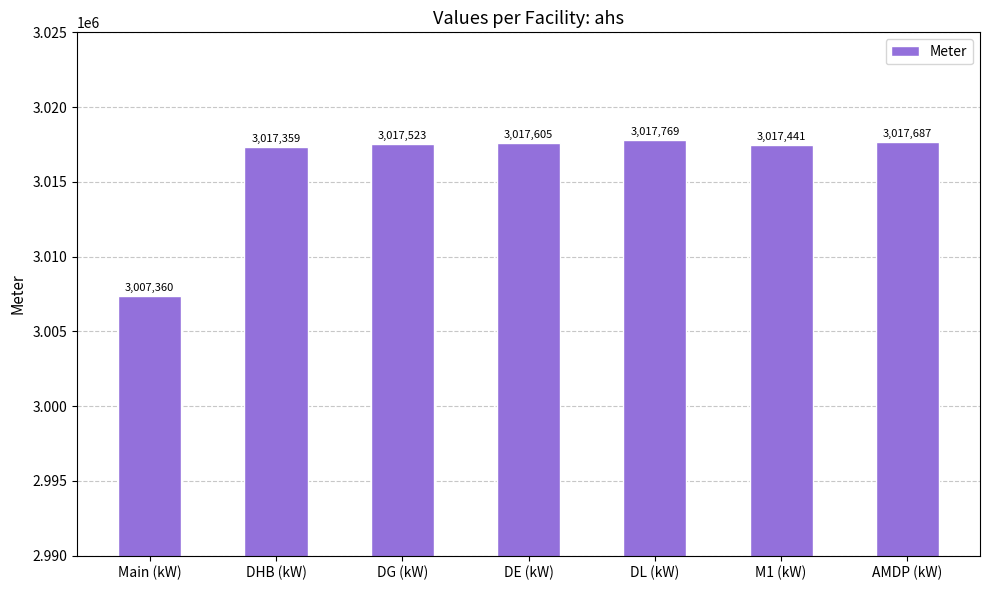

At which category does the chart reach its peak across all series?

DL (kW)